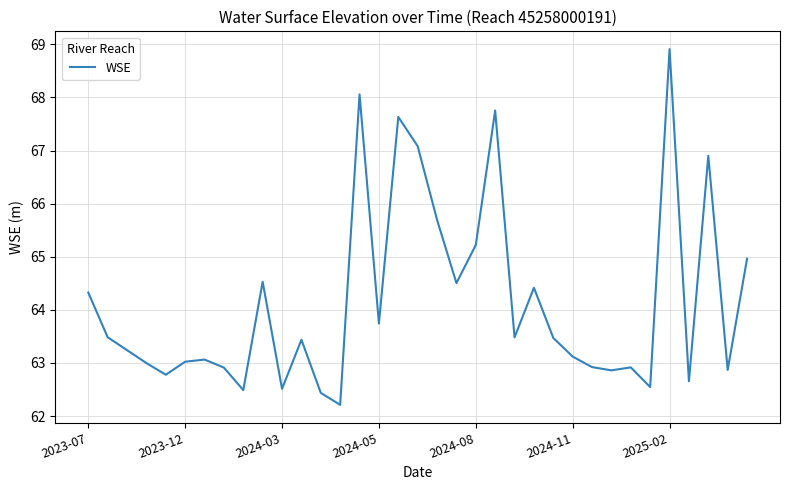

Reading left to right, transcribe all the data shown in this chart.

64.3	63.5	63.2	63.0	62.8	63.0	63.1	62.9	62.5	64.5	62.5	63.4	62.4	62.2	68.1	63.7	67.6	67.1	65.7	64.5	65.2	67.8	63.5	64.4	63.5	63.1	62.9	62.9	62.9	62.5	68.9	62.7	66.9	62.9	65.0